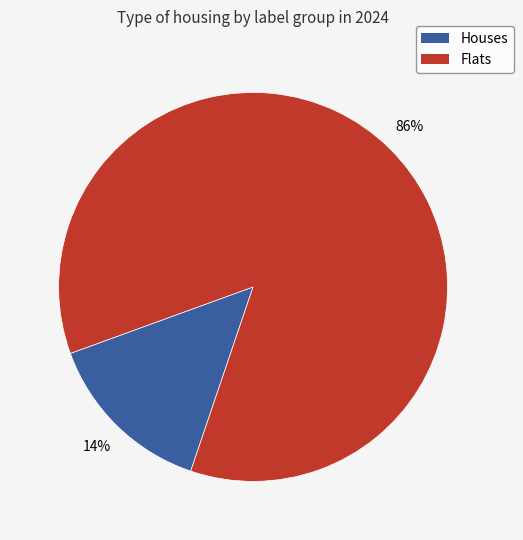

Is there a majority slice in this chart?

Yes